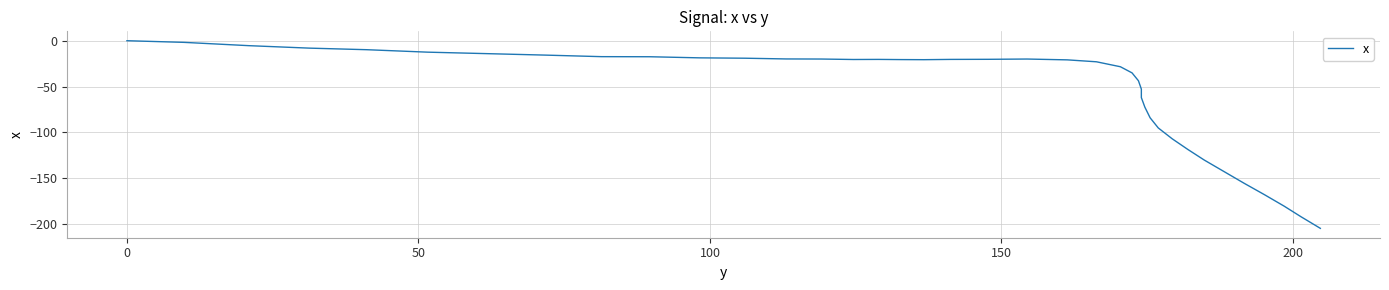

What is the value of the 3rd point from the left?

-5.4